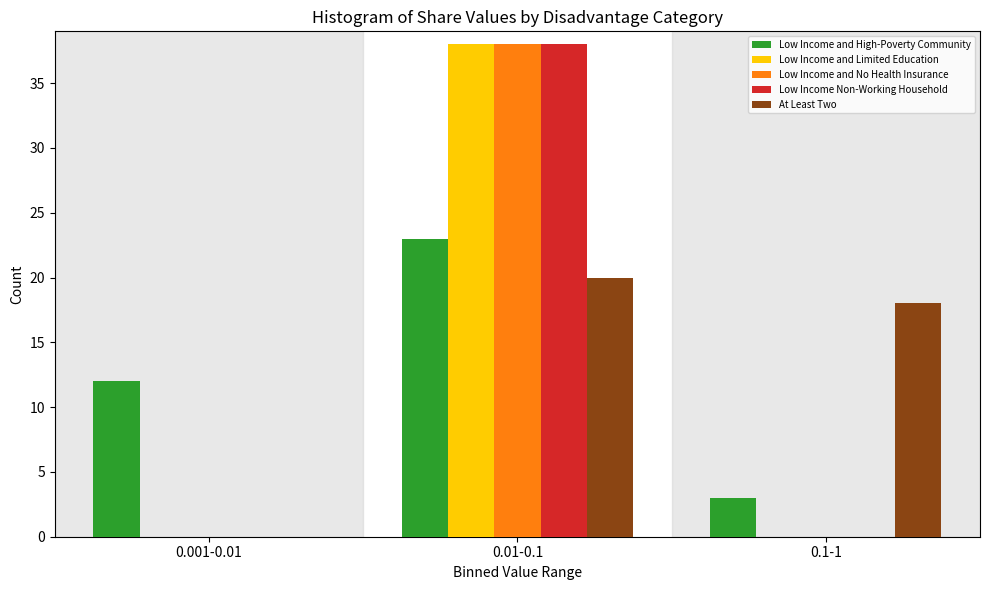

Reading left to right, what are all the values shown in this chart?

Low Income and High-Poverty Community: 0.001-0.01=12	0.01-0.1=23	0.1-1=3
Low Income and Limited Education: 0.001-0.01=0	0.01-0.1=38	0.1-1=0
Low Income and No Health Insurance: 0.001-0.01=0	0.01-0.1=38	0.1-1=0
Low Income Non-Working Household: 0.001-0.01=0	0.01-0.1=38	0.1-1=0
At Least Two: 0.001-0.01=0	0.01-0.1=20	0.1-1=18